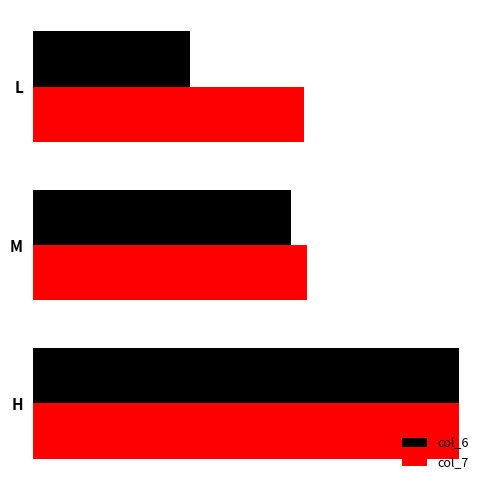

What are all the series names shown in the legend?

col_6, col_7